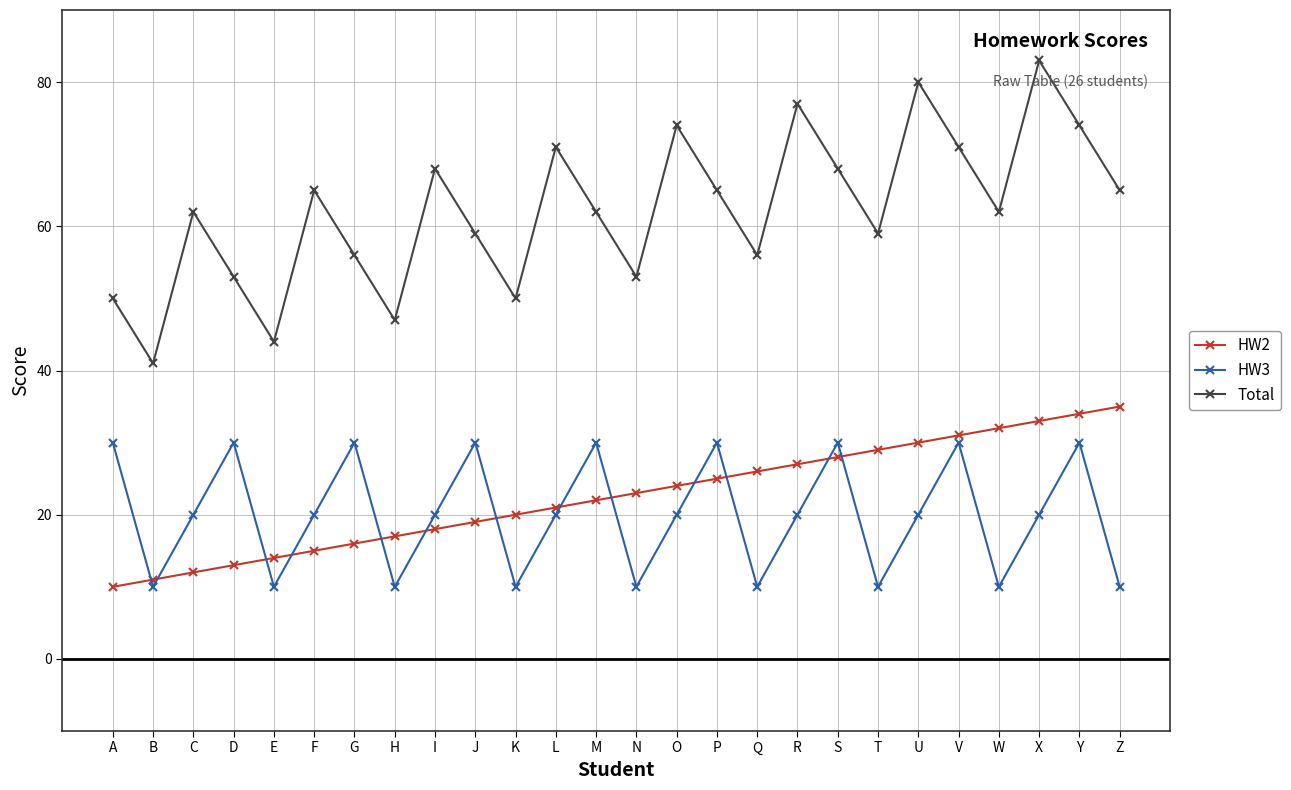

Is the value of HW2 at G greater than the value of Total at A?

No